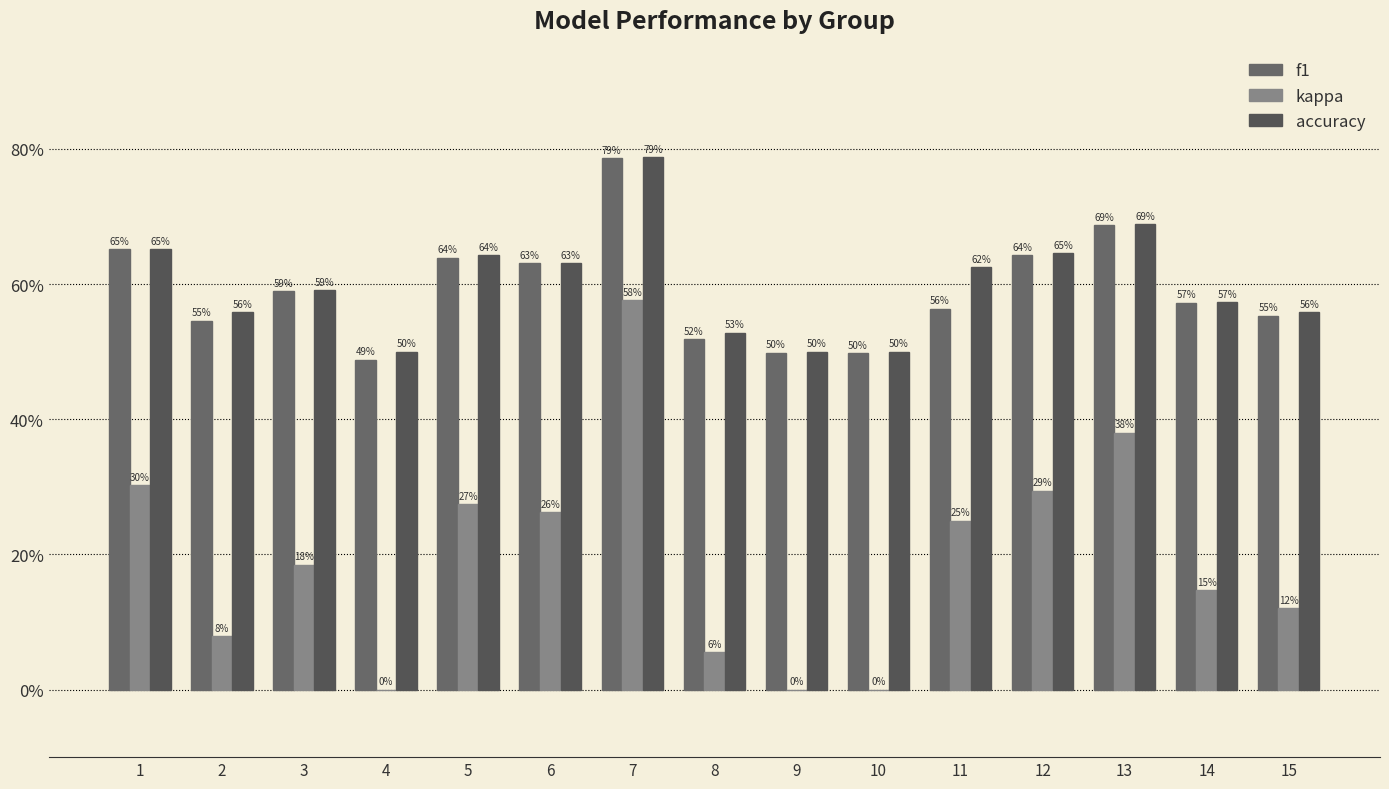

Rank the series at 3 from highest to lowest value.

accuracy, f1, kappa